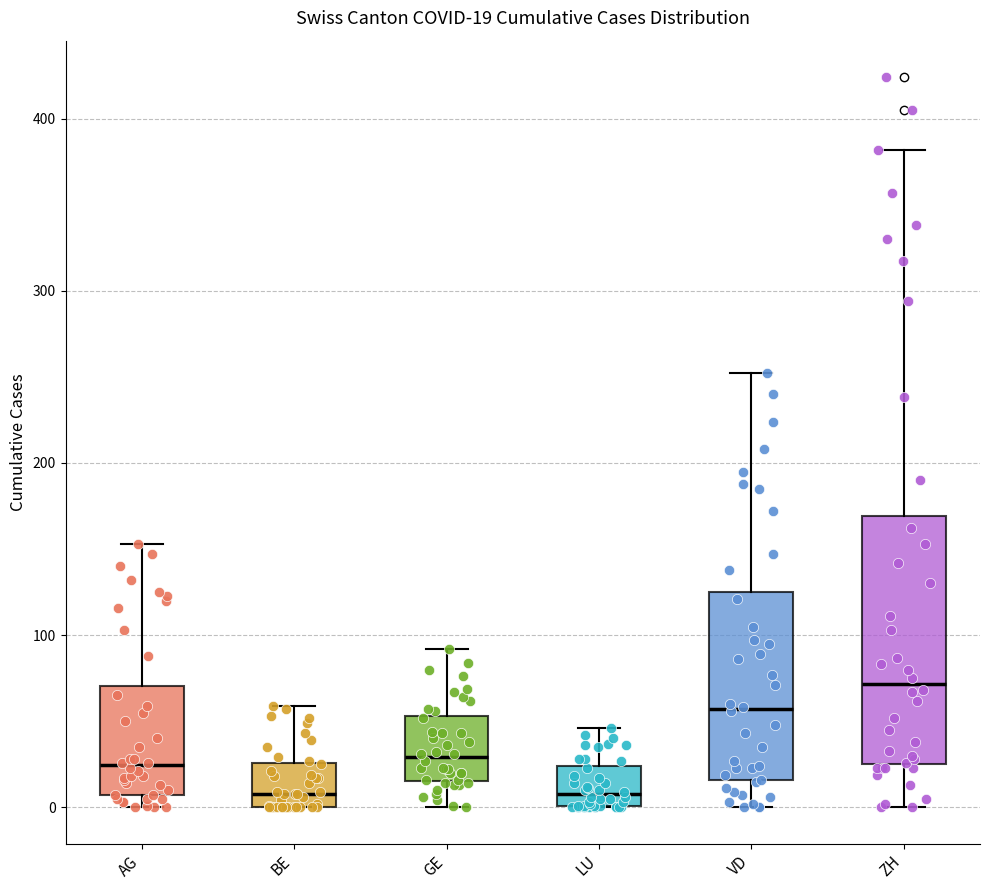

Comparing the boxes themselves (not the whiskers), which one is the tallest?

ZH